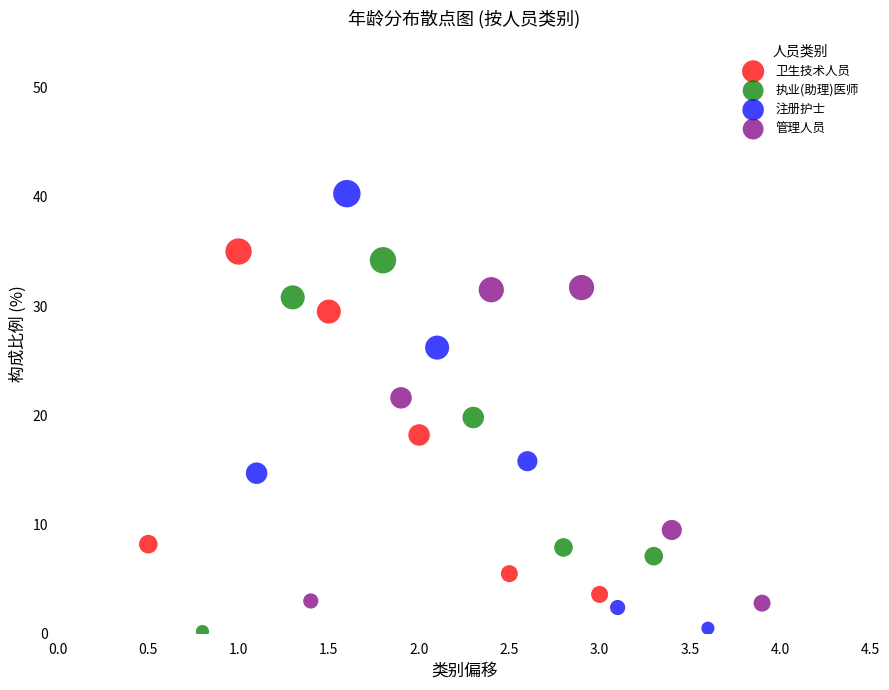

Which series has the largest Y range (max minus min)?

注册护士